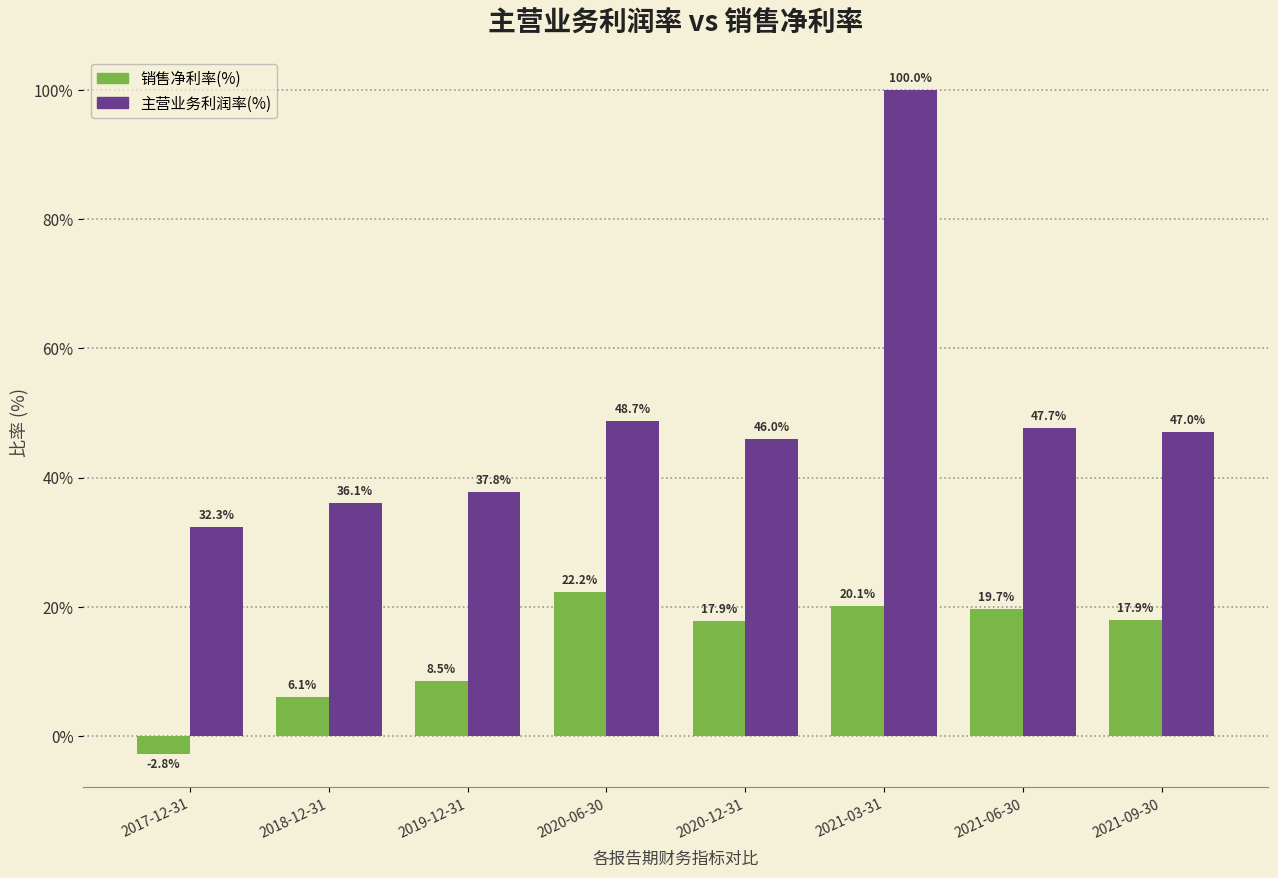

How many values in the 销售净利率(%) series are below 17?

3